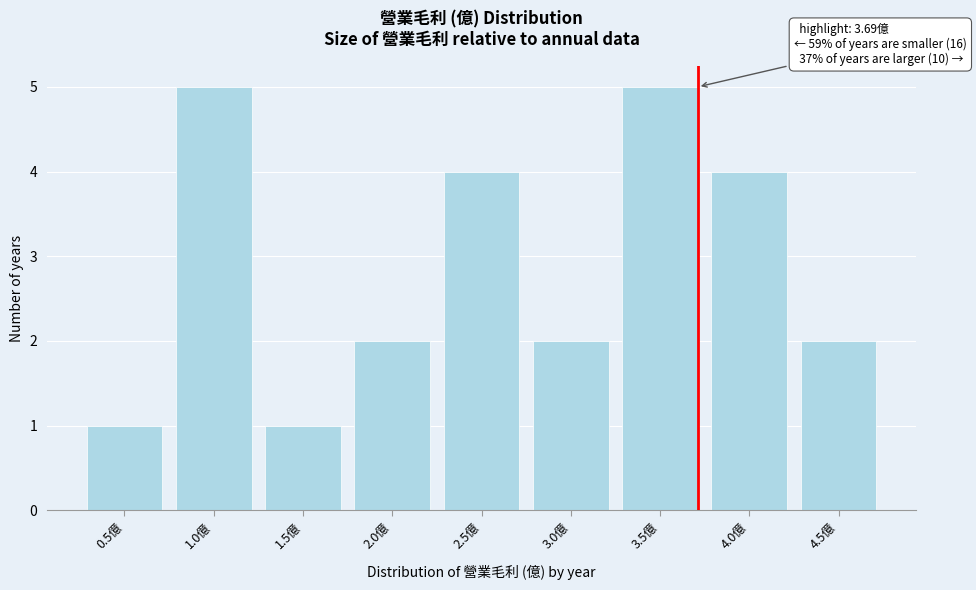

Reading right to left, list all the values displayed in this chart.

4.5億=2	4.0億=4	3.5億=5	3.0億=2	2.5億=4	2.0億=2	1.5億=1	1.0億=5	0.5億=1